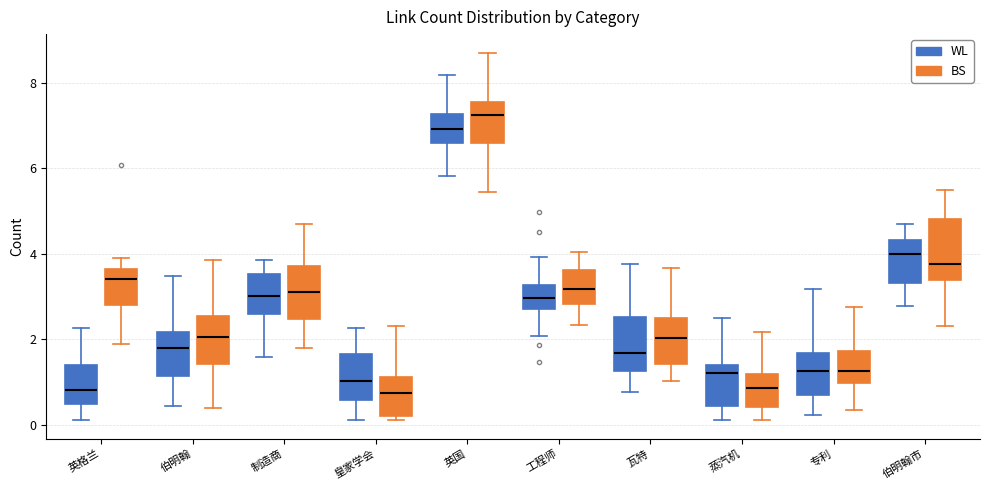

Reading left to right, transcribe this box plot: for each box, give where its median line is, the range the box spans, and where its two whiskers end, as read against the y-axis. The values are not printed on the chart, so give them approximately, as read against the axis.

英格兰 (WL): median 0.8, box 0.4 to 1.4, whiskers 0.2 to 2.2
英格兰 (BS): median 3.4, box 2.8 to 3.6, whiskers 1.8 to 4.0
伯明翰 (WL): median 1.8, box 1.2 to 2.2, whiskers 0.4 to 3.4
伯明翰 (BS): median 2.0, box 1.4 to 2.6, whiskers 0.4 to 3.8
制造商 (WL): median 3.0, box 2.6 to 3.6, whiskers 1.6 to 3.8
制造商 (BS): median 3.2, box 2.4 to 3.8, whiskers 1.8 to 4.6
皇家学会 (WL): median 1.0, box 0.6 to 1.6, whiskers 0.2 to 2.2
皇家学会 (BS): median 0.8, box 0.2 to 1.2, whiskers 0.2 (just below the box's lower edge) to 2.4
英国 (WL): median 7.0, box 6.6 to 7.2, whiskers 5.8 to 8.2
英国 (BS): median 7.2, box 6.6 to 7.6, whiskers 5.4 to 8.8
工程师 (WL): median 3.0, box 2.8 to 3.2, whiskers 2.0 to 4.0
工程师 (BS): median 3.2, box 2.8 to 3.6, whiskers 2.4 to 4.0
瓦特 (WL): median 1.6, box 1.2 to 2.6, whiskers 0.8 to 3.8
瓦特 (BS): median 2.0, box 1.4 to 2.6, whiskers 1.0 to 3.6
蒸汽机 (WL): median 1.2, box 0.4 to 1.4, whiskers 0.2 to 2.4
蒸汽机 (BS): median 0.8, box 0.4 to 1.2, whiskers 0.2 to 2.2
专利 (WL): median 1.2, box 0.6 to 1.6, whiskers 0.2 to 3.2
专利 (BS): median 1.2, box 1.0 to 1.8, whiskers 0.4 to 2.8
伯明翰市 (WL): median 4.0, box 3.4 to 4.4, whiskers 2.8 to 4.6
伯明翰市 (BS): median 3.8, box 3.4 to 4.8, whiskers 2.4 to 5.6